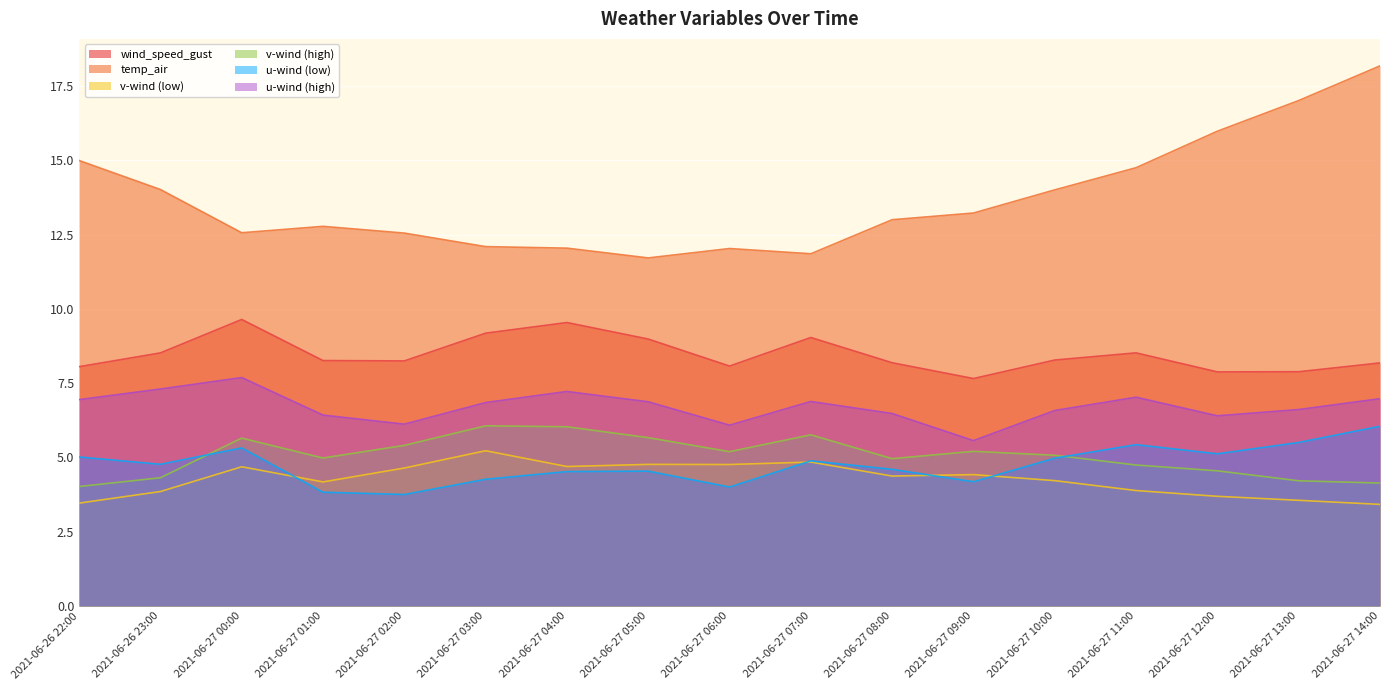

Reading left to right, list all the values displayed in this chart.

wind_speed_gust: 8.1	8.5	9.6	8.3	8.3	9.2	9.5	9.0	8.1	9.0	8.2	7.7	8.3	8.5	7.9	7.9	8.2
temp_air: 15.0	14.0	12.6	12.8	12.6	12.1	12.0	11.7	12.0	11.9	13.0	13.2	14.0	14.8	16.0	17.0	18.2
v-wind-low: 3.5	3.9	4.7	4.2	4.6	5.2	4.7	4.8	4.8	4.8	4.4	4.4	4.2	3.9	3.7	3.6	3.4
v-wind-high: 4.0	4.3	5.7	5.0	5.4	6.1	6.0	5.7	5.2	5.8	5.0	5.2	5.1	4.7	4.6	4.2	4.1
u-wind-low: 5.0	4.8	5.3	3.8	3.8	4.3	4.5	4.5	4.0	4.9	4.6	4.2	5.0	5.4	5.1	5.5	6.1
u-wind-high: 6.9	7.3	7.7	6.4	6.1	6.8	7.2	6.9	6.1	6.9	6.5	5.6	6.6	7.0	6.4	6.6	7.0